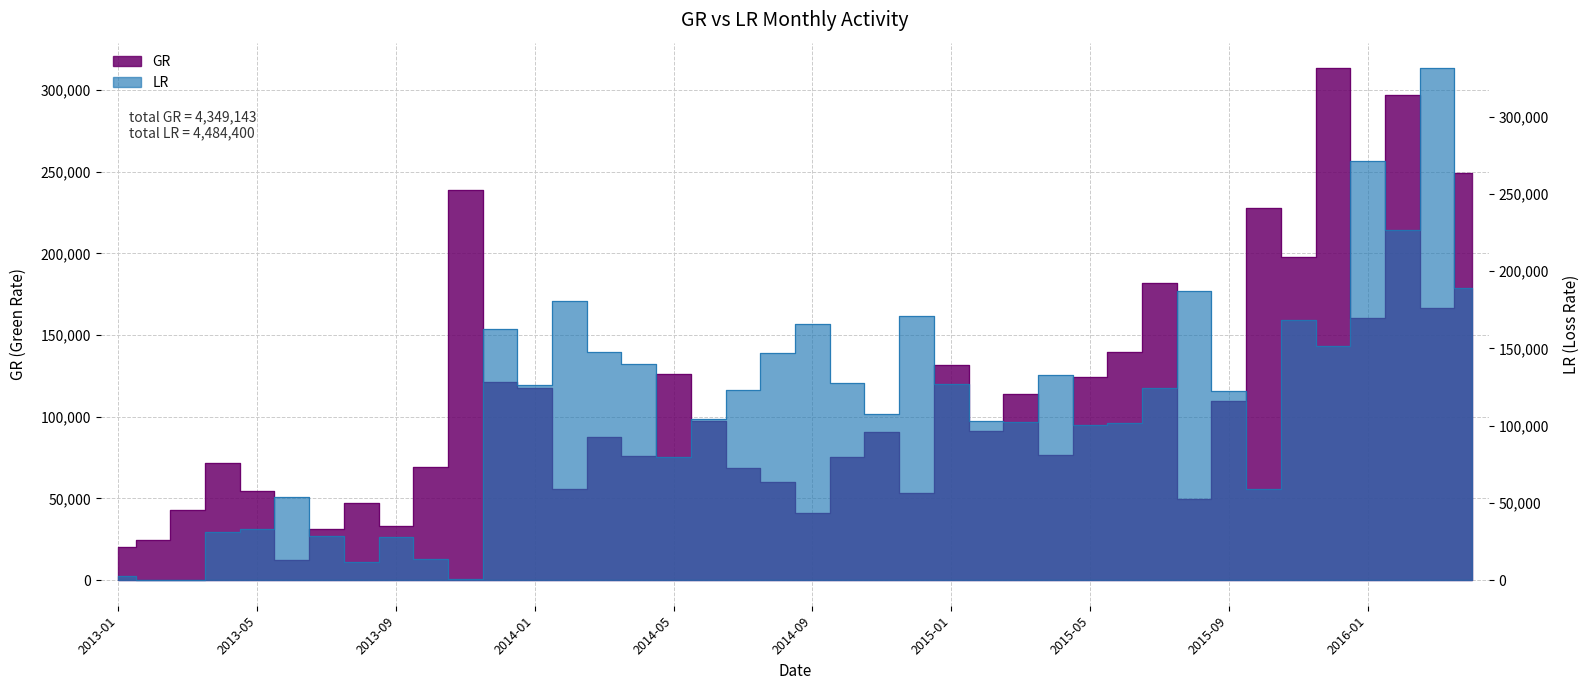

What is the approximate value of GR at 2016-02, to the nearest 100?

297200